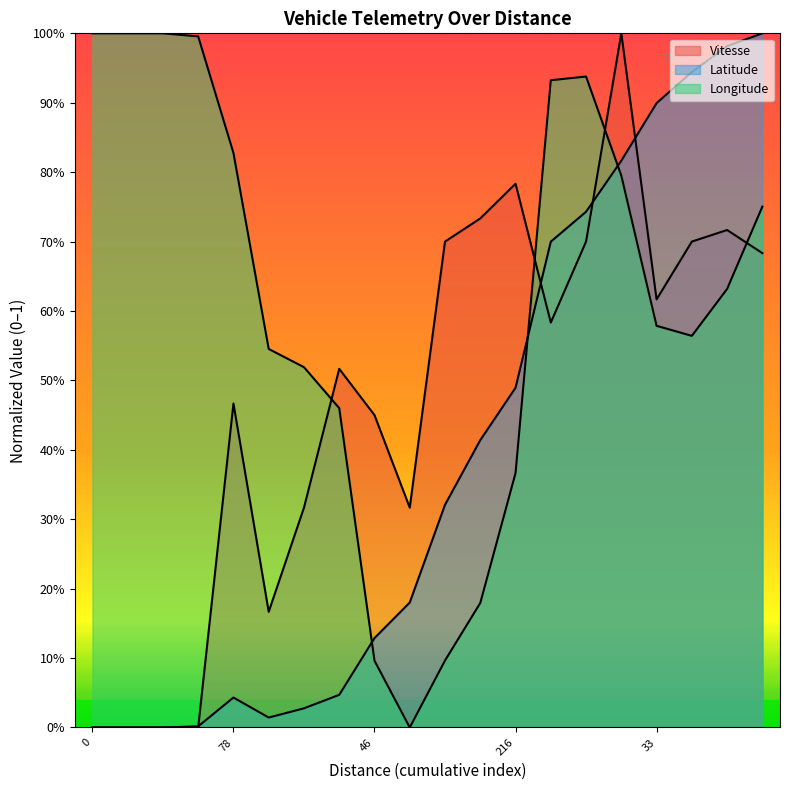

Where is the first local minimum for Vitesse?

12